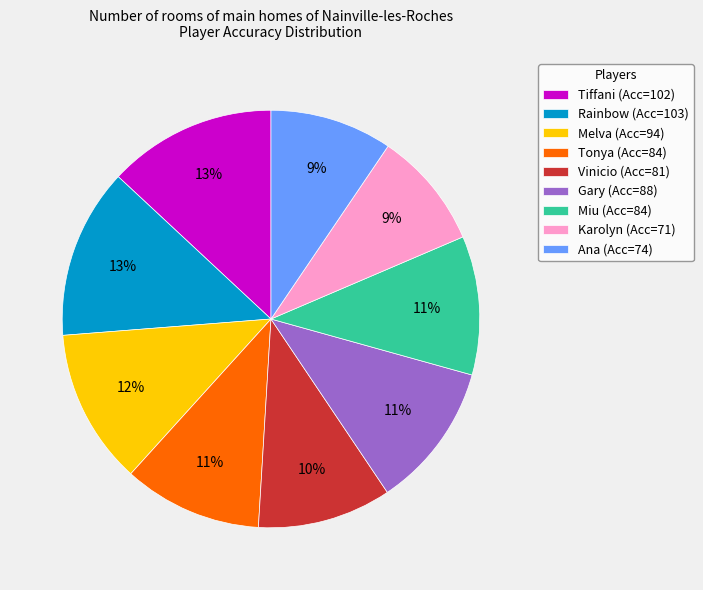

How many segments does this pie chart have?

9